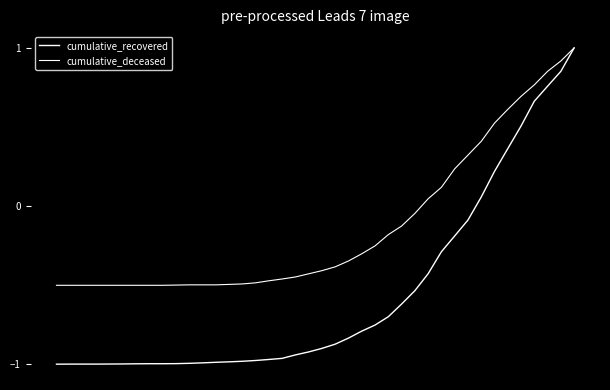

True or false: cumulative_deceased and cumulative_recovered cross at least once.

False